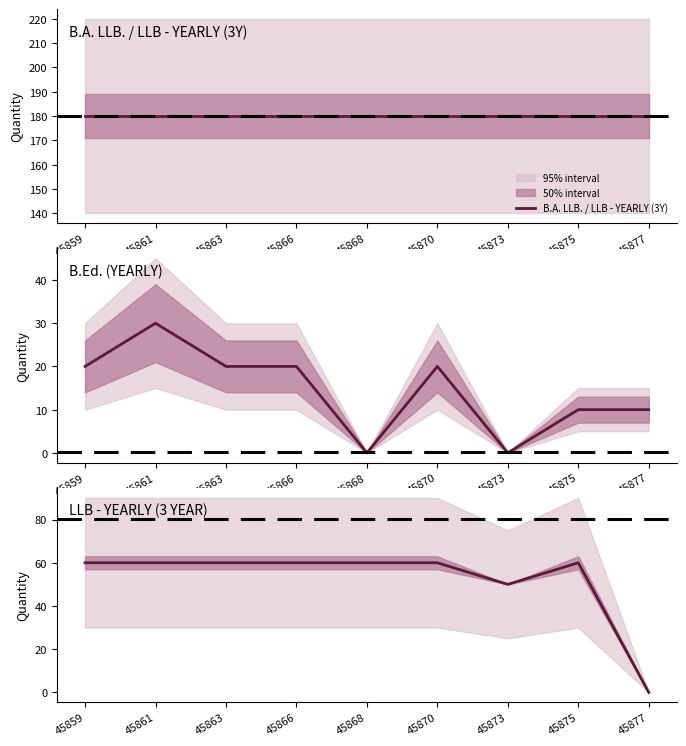

Reading left to right, what are all the values shown in this chart?

B.A. LLB. / LLB - YEARLY (3Y): 180	180	180	180	180	180	180	180	180
B.Ed. (YEARLY): 20	30	20	20	0	20	0	10	10
LLB - YEARLY (3 YEAR): 60	60	60	60	60	60	50	60	0